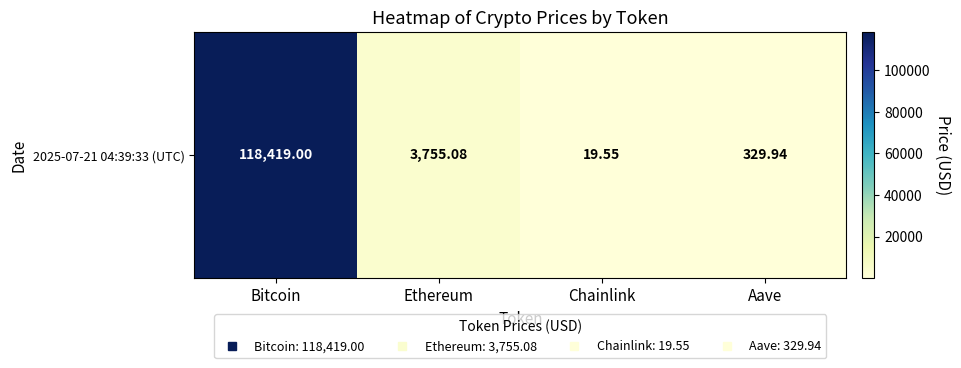

Approximately how many times larger is the value at Bitcoin compared to Aave?

358.9